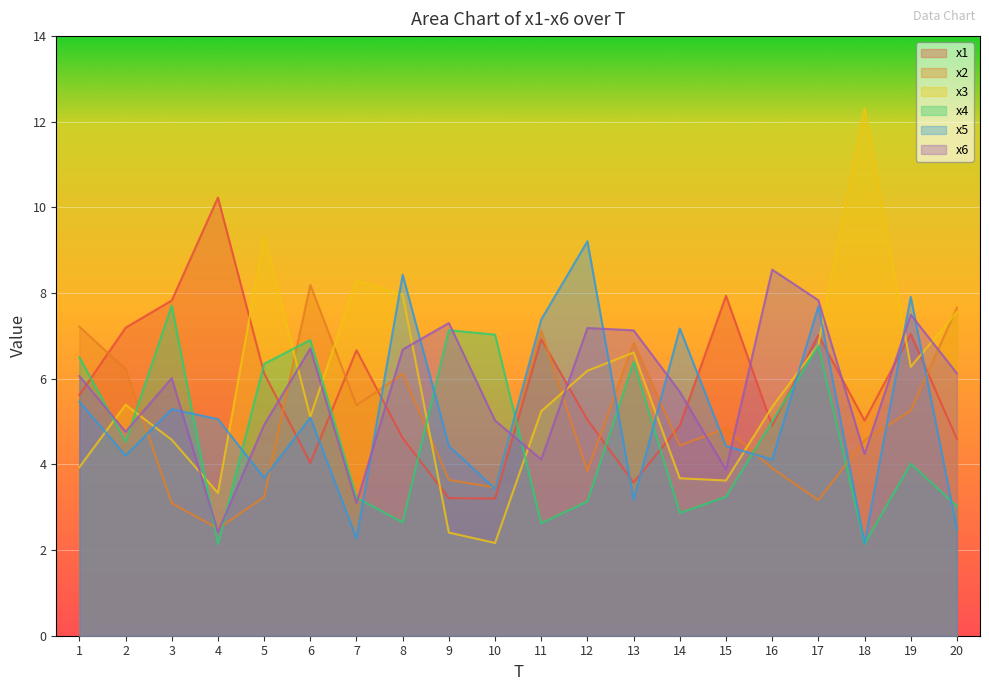

True or false: x1 has a value of 4.9 at 16.

True